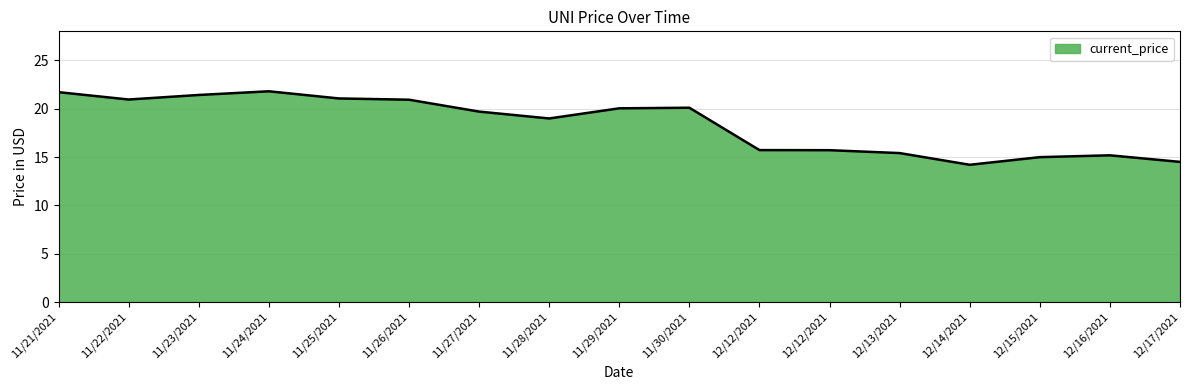

What is the average value?

18.4